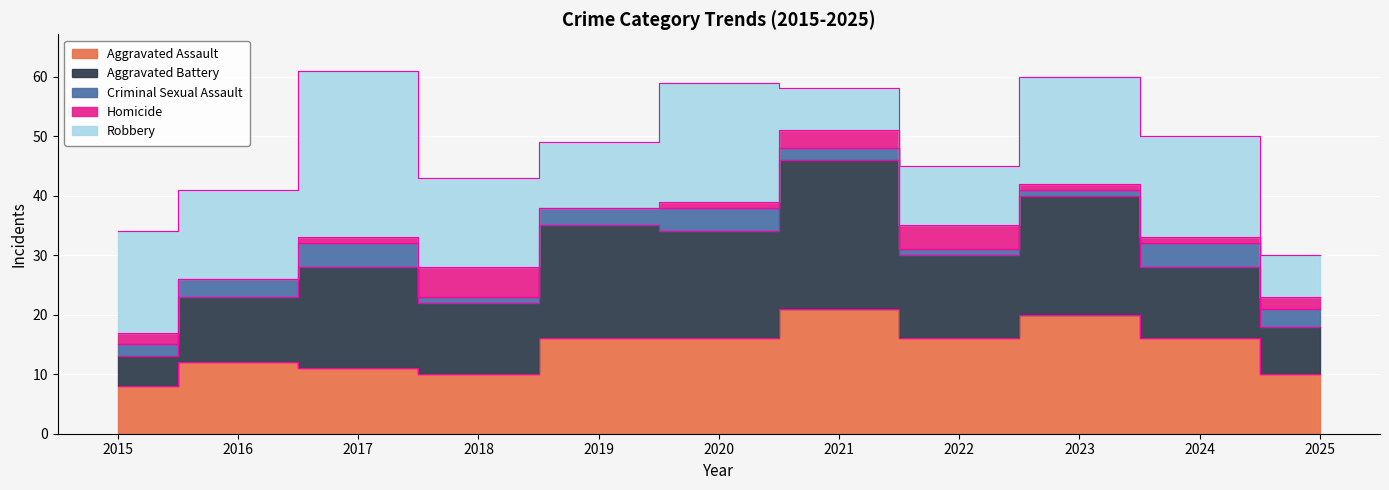

What is the difference between the Aggravated Assault values at 2022 and 2017?

5